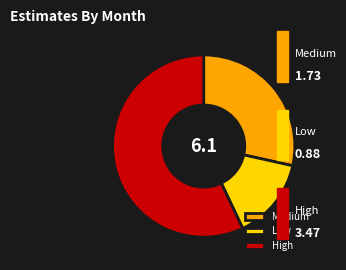

Does any single category account for the majority?

Yes